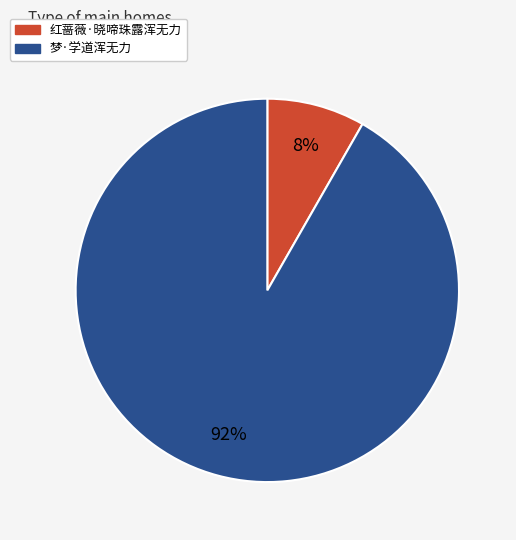

Is the sum of 梦·学道浑无力 and 红蔷薇·晓啼珠露浑无力 greater than half?

Yes